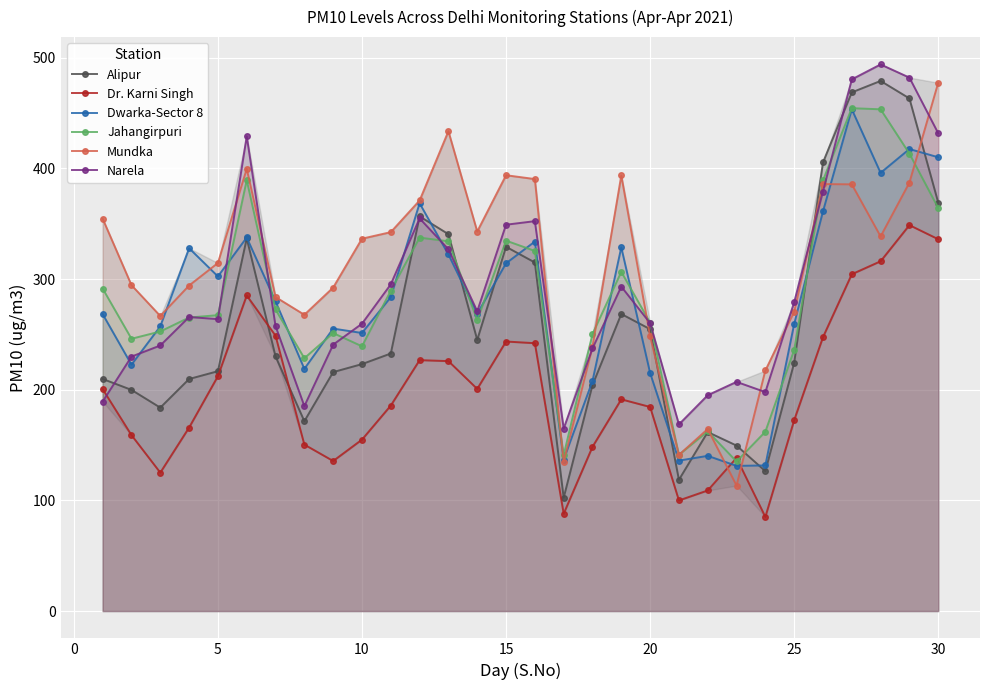

What is the difference between the maximum and second lowest values in the Mundka series?

342.8